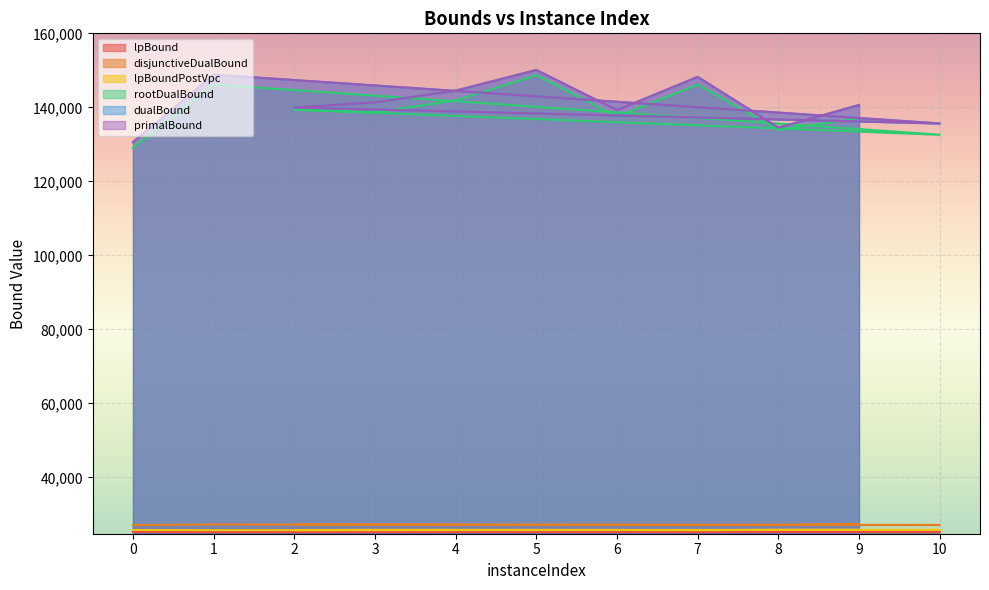

List the labels in order of dualBound value, smallest first.

0, 8, 10, 6, 2, 9, 3, 4, 7, 1, 5